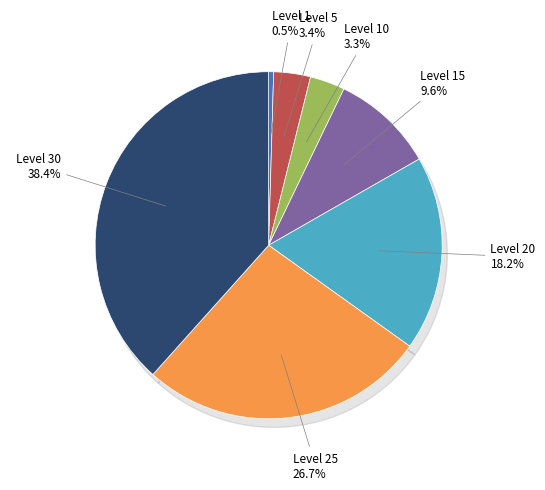

Is it true that 20 is 33% of the pie?

False